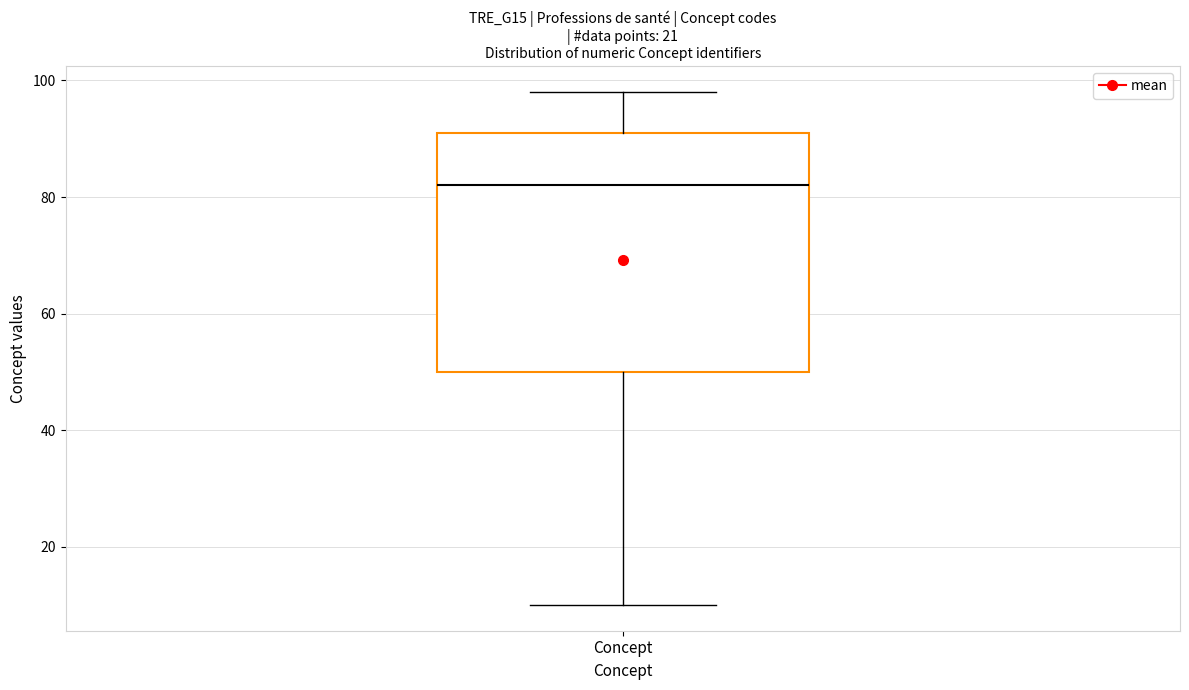

Transcribe this box plot: give where the median line is, the range the box spans, and where the two whiskers end, as read against the y-axis. The values are not printed on the chart, so give them approximately, as read against the axis.

median 82, box 50 to 92, whiskers 10 to 98